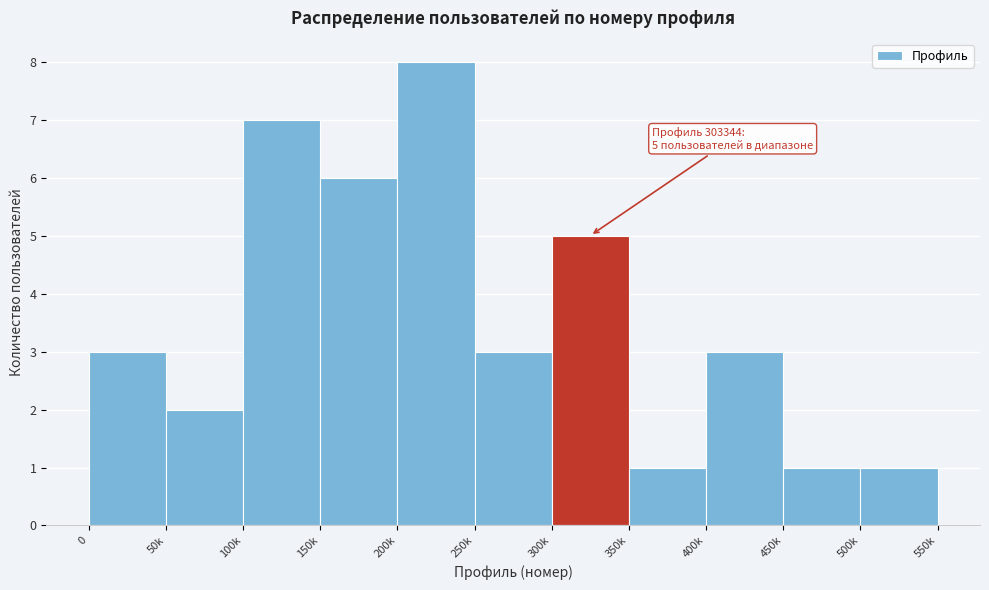

Reading left to right, extract all data points from this chart.

3	2	7	6	8	3	5	1	3	1	1